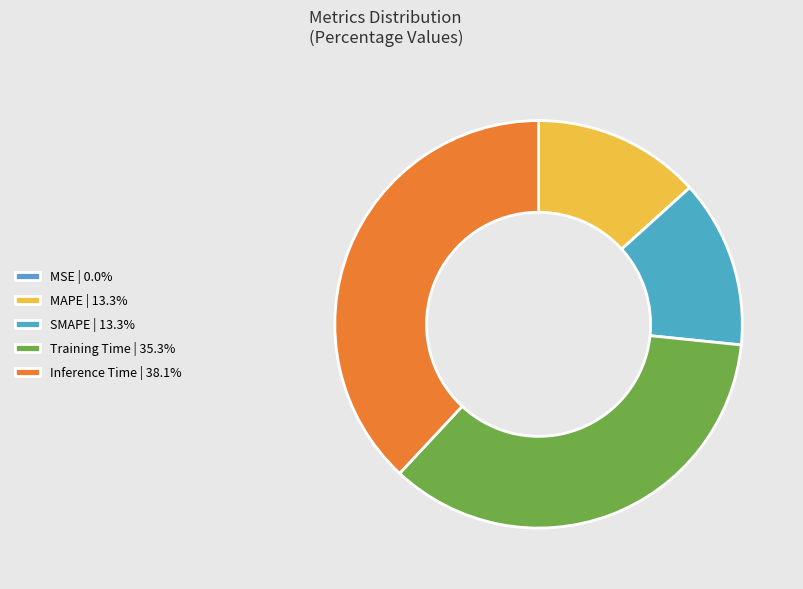

Between MAPE and Training Time, which is larger?

Training Time